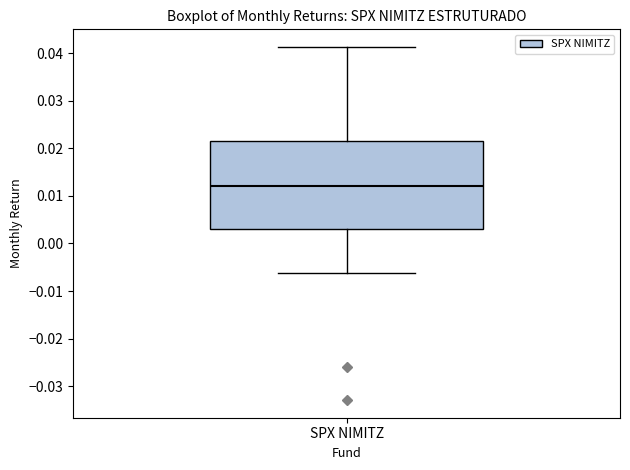

Where is the lower edge of the box for SPX NIMITZ on the y-axis? The values are not printed on the chart, so give them approximately, as read against the axis.

0.003